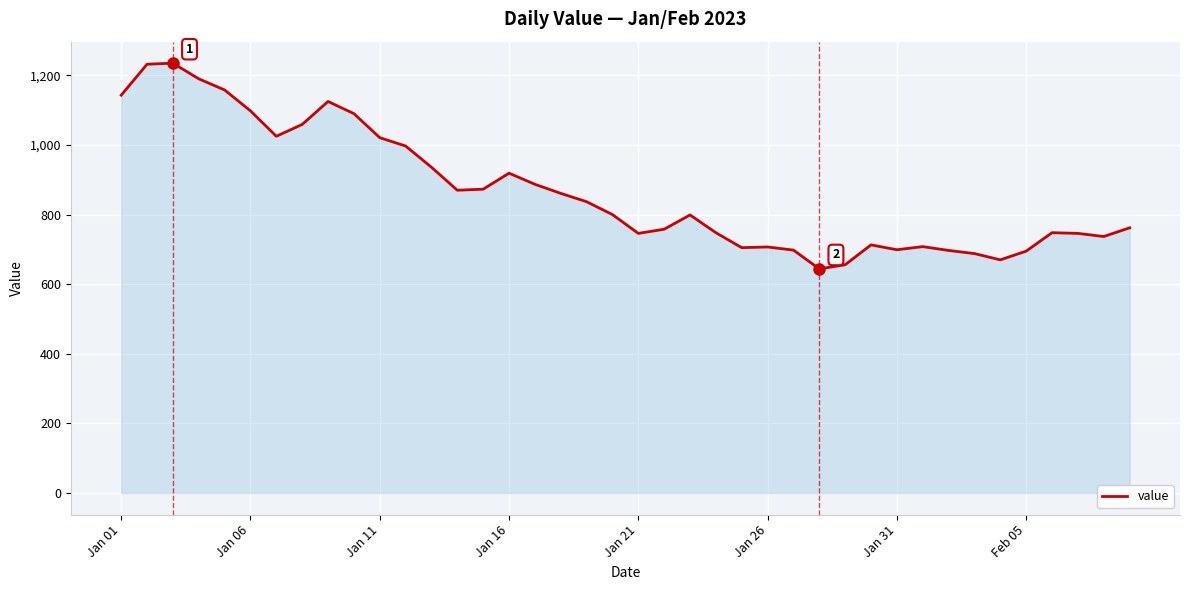

What is the difference between the maximum and minimum values?

591